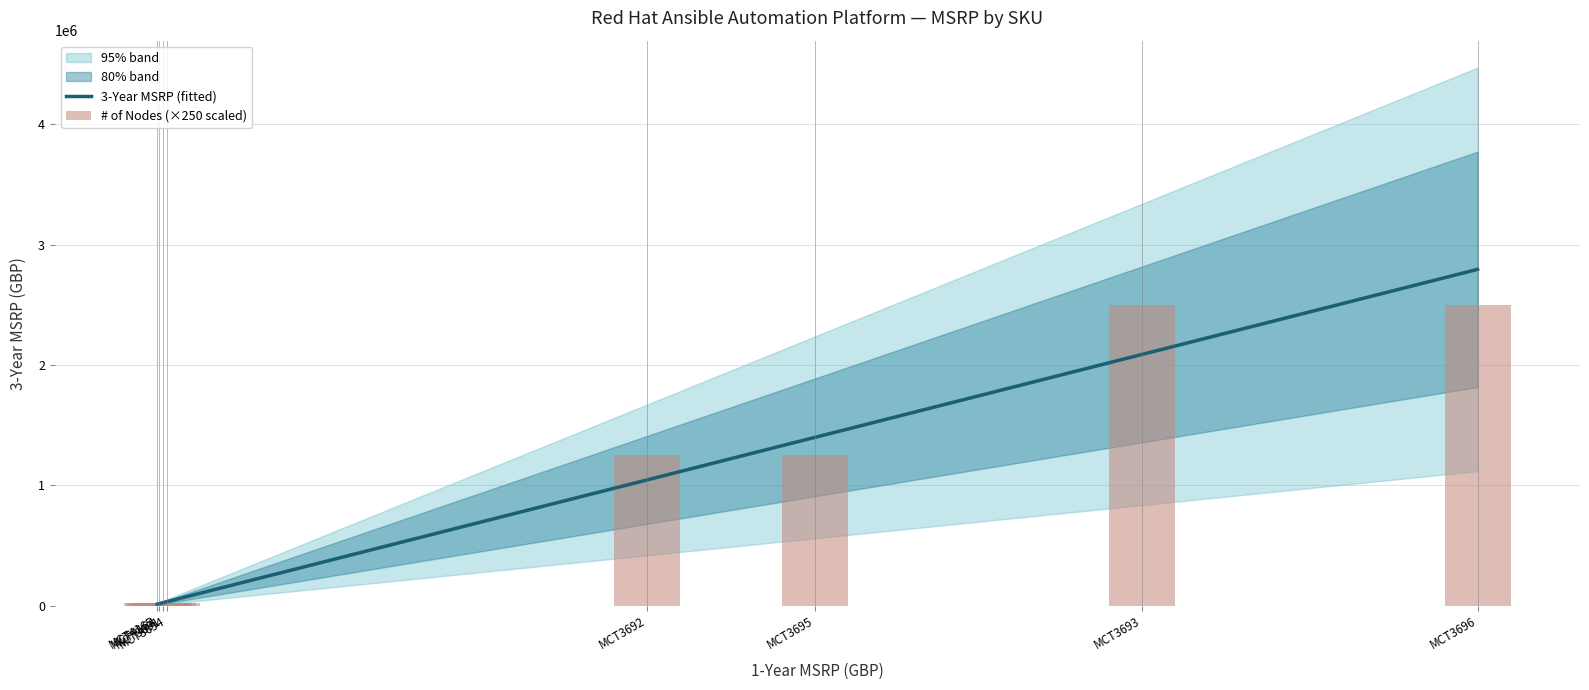

Which category has the lowest value across all series?

MCT3691